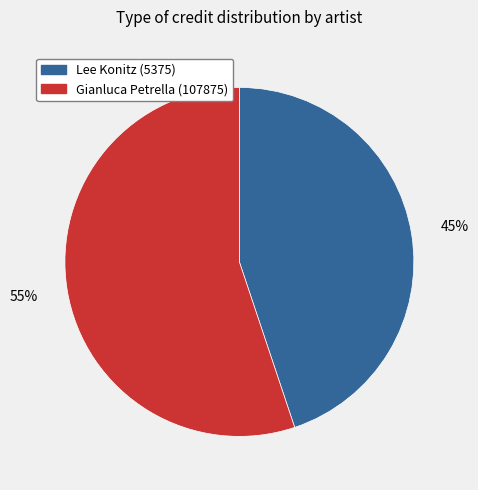

Rank the categories by value from lowest to highest.

Lee Konitz (5375), Gianluca Petrella (107875)